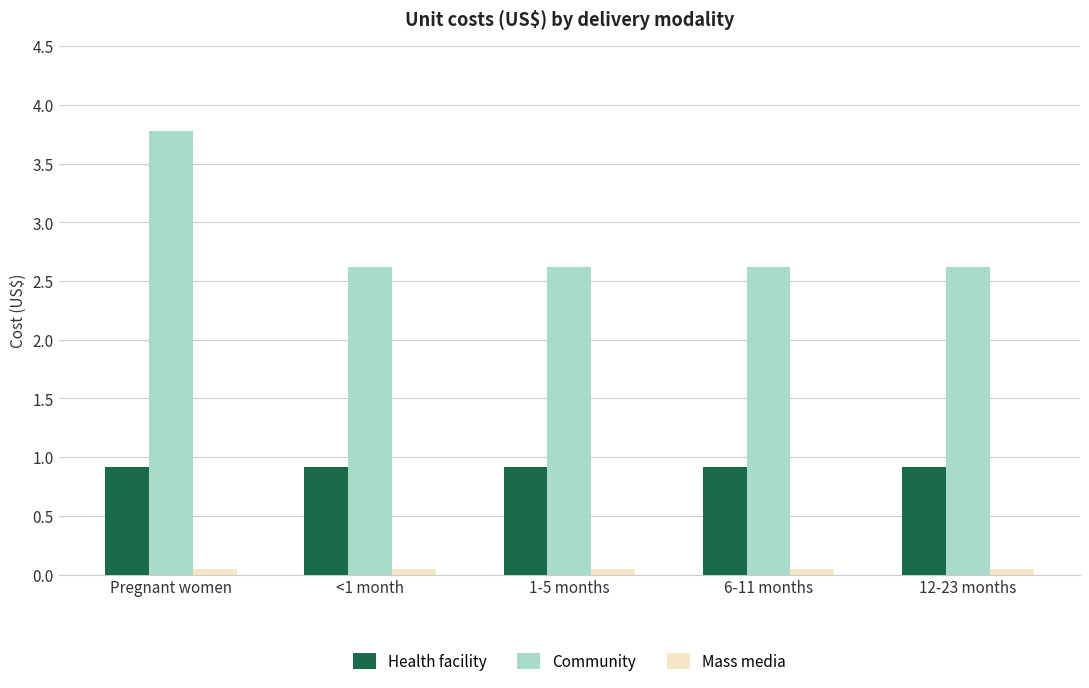

What is the greatest value displayed?

3.8